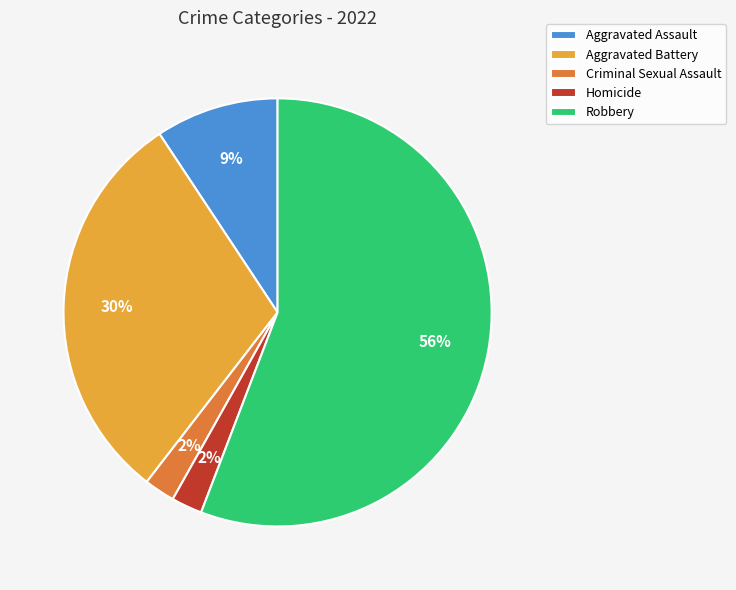

To the nearest percent, what portion does Homicide represent?

2%